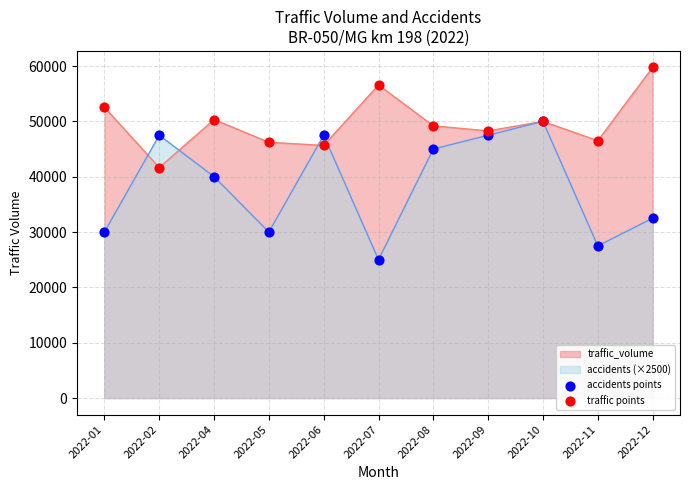

At which category is the sum across all series the highest?

2022-10